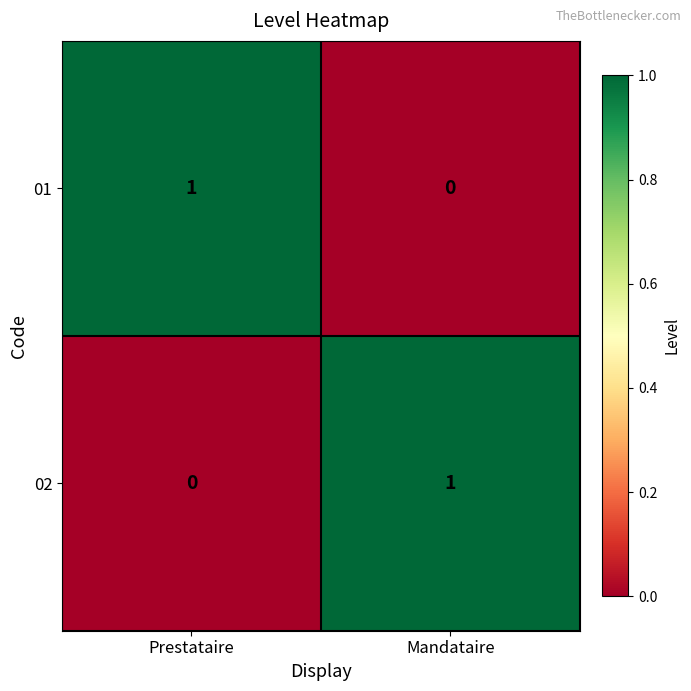

Count the number of categories in the chart.

2